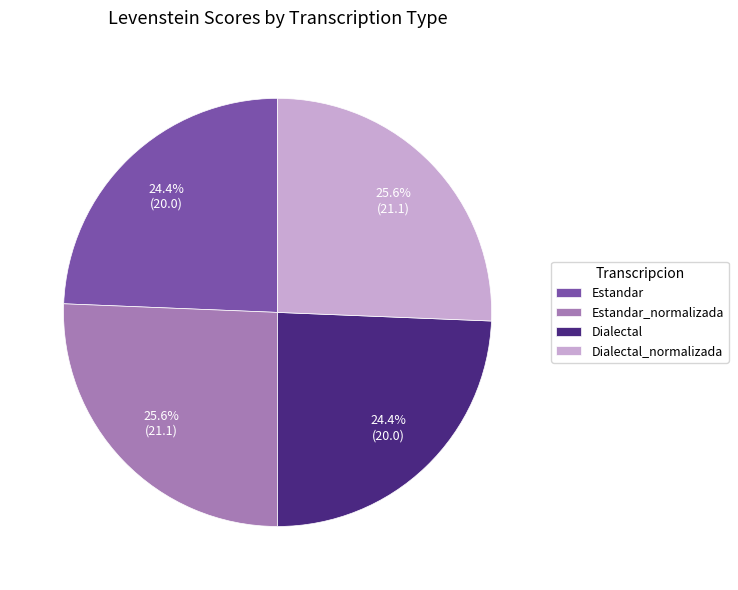

True or false: Dialectal accounts for 11% of the total.

False